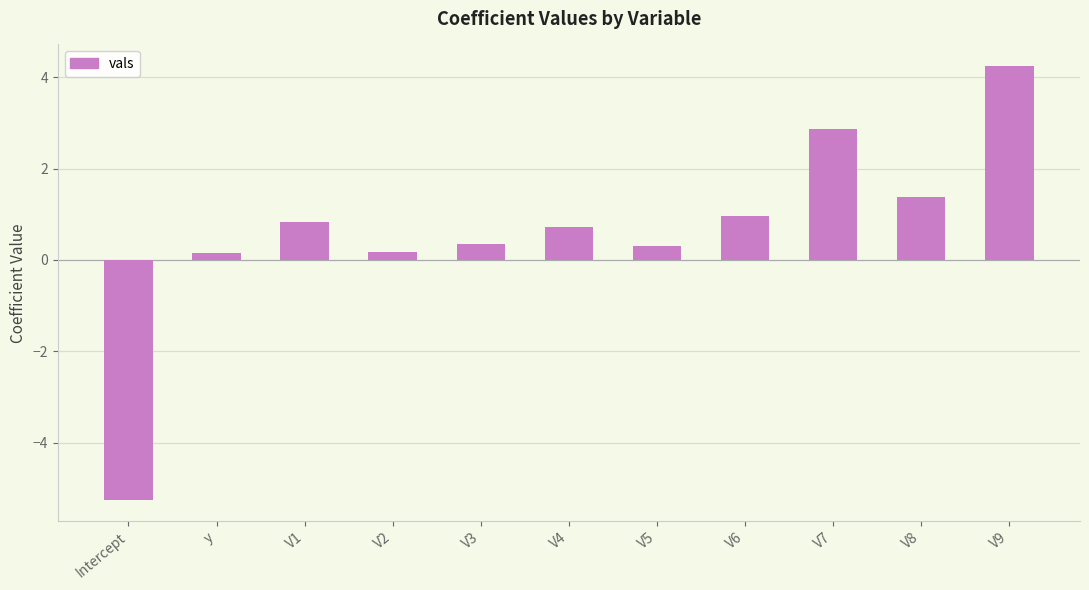

At which label does the data first exceed 0?

y